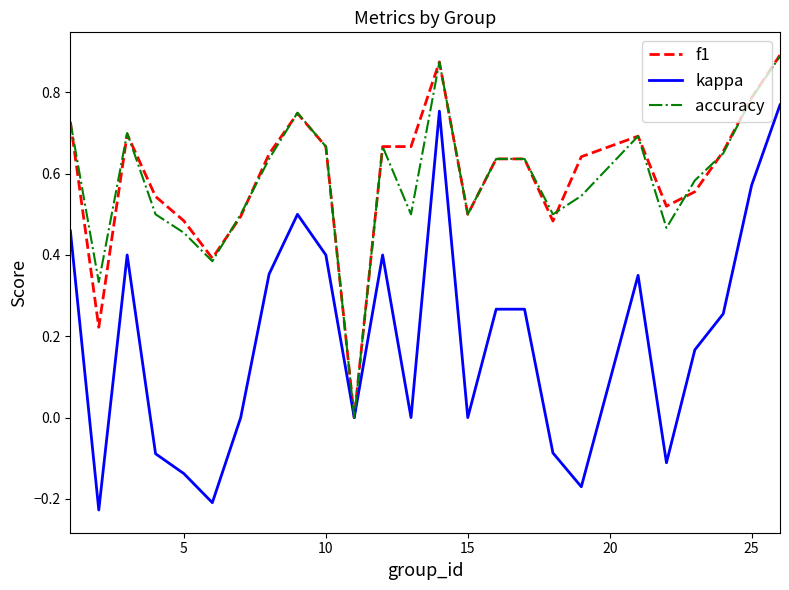

What are all the series names shown in the legend?

f1, kappa, accuracy